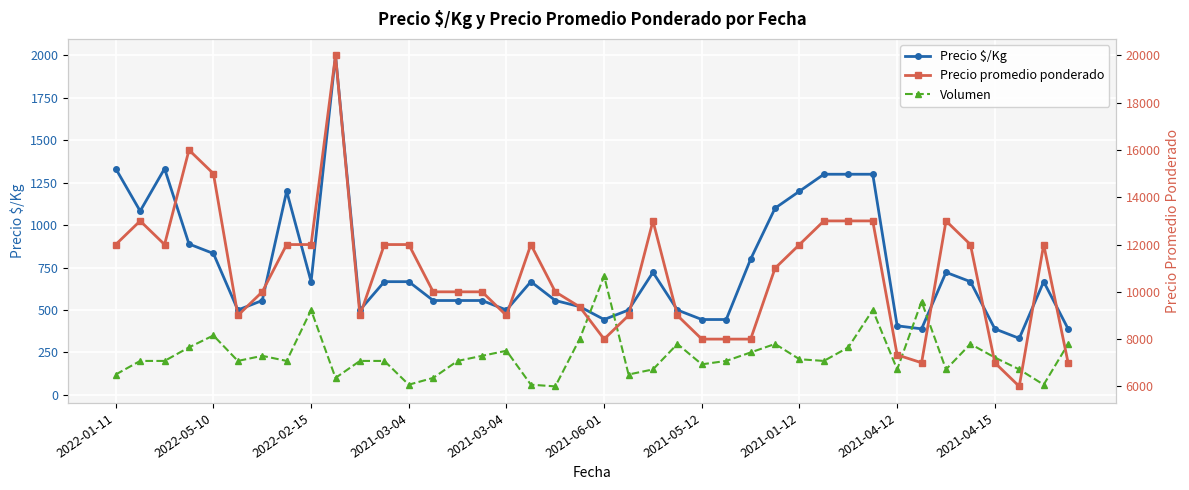

Which series has the largest range (max minus min)?

Precio promedio ponderado